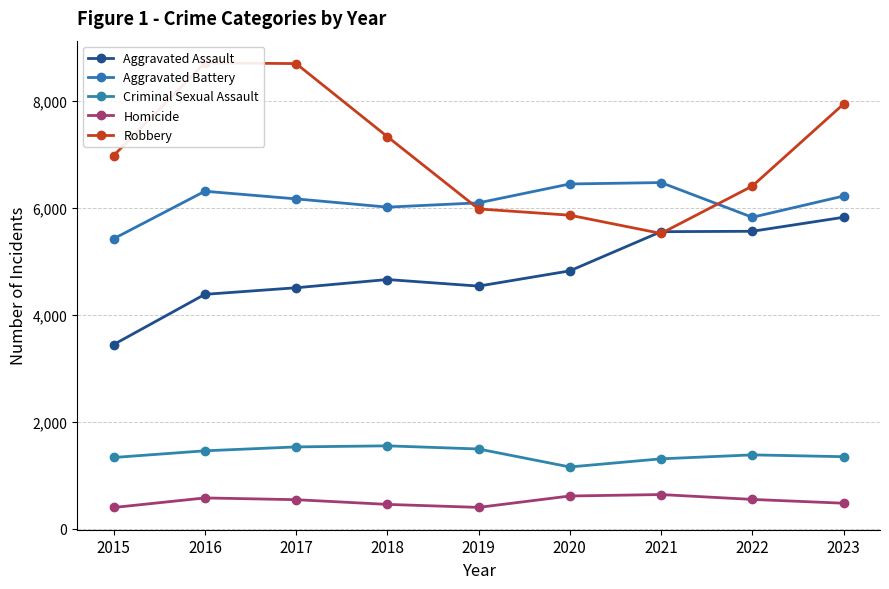

What is the approximate value of Aggravated Assault at 2018?

4658